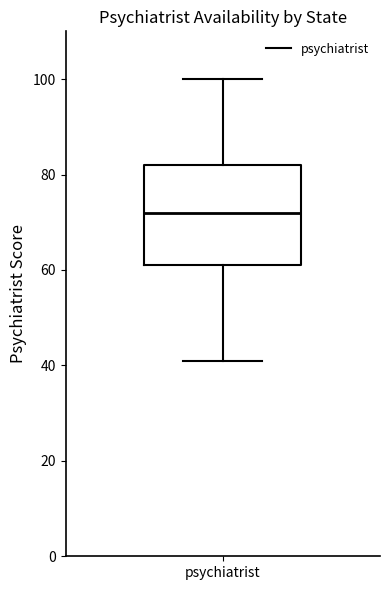

Where does the lower whisker of the box for psychiatrist end on the y-axis? The values are not printed on the chart, so give them approximately, as read against the axis.

42